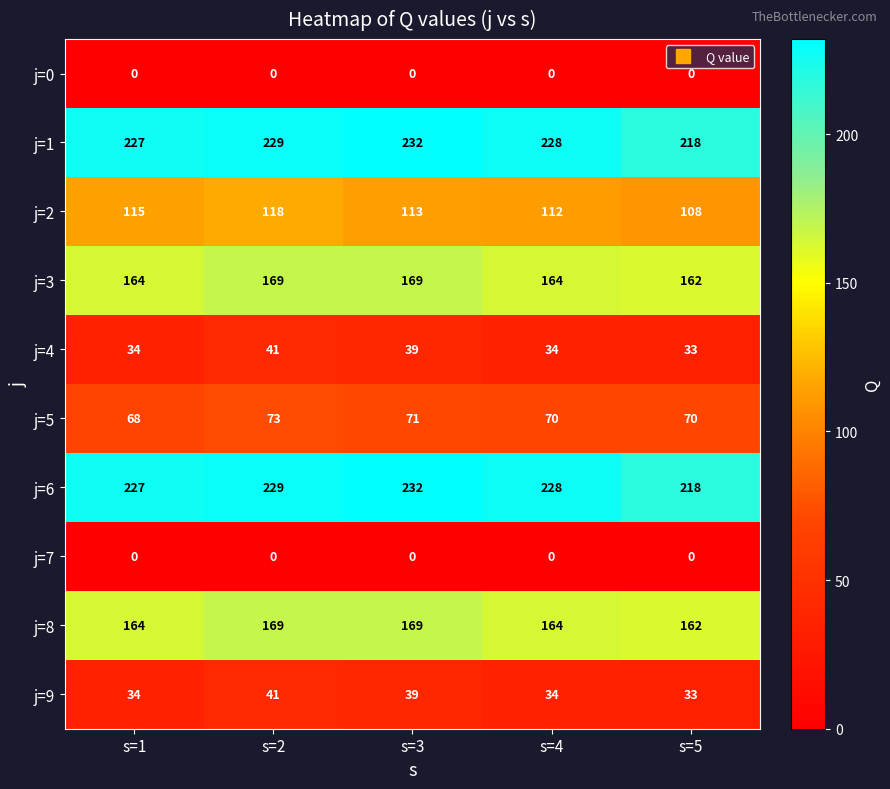

What is the sum of the j=1 values at s=4 and s=1?

455